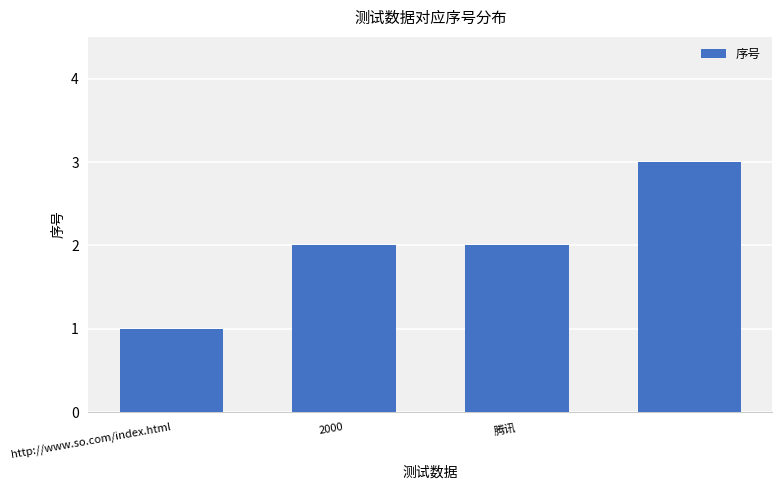

What is the value of the 4th bar from the left?

3